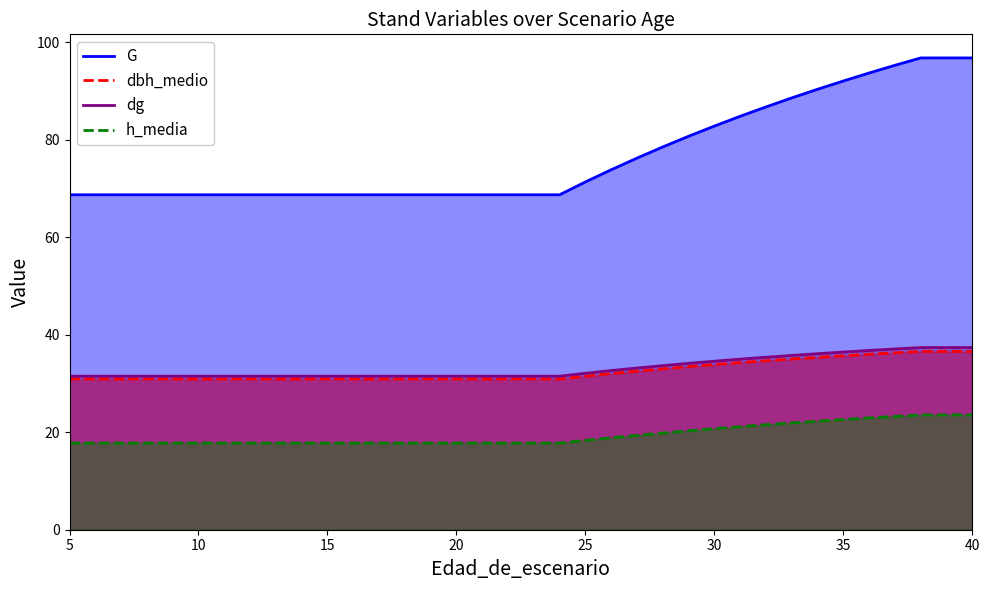

Reading left to right, transcribe all the data shown in this chart.

G: 68.7	68.7	68.7	68.7	68.7	68.7	68.7	68.7	68.7	68.7	68.7	68.7	68.7	68.7	68.7	68.7	68.7	68.7	68.7	68.7	71.3	73.8	76.2	78.5	80.7	82.8	84.8	86.7	88.6	90.3	92.0	93.7	95.3	96.8	96.8	96.8
dbh_medio: 30.9	30.9	30.9	30.9	30.9	30.9	30.9	30.9	30.9	30.9	30.9	30.9	30.9	30.9	30.9	30.9	30.9	30.9	30.9	30.9	31.5	32.0	32.5	33.0	33.5	33.9	34.3	34.7	35.0	35.4	35.7	36.0	36.3	36.6	36.6	36.6
dg: 31.5	31.5	31.5	31.5	31.5	31.5	31.5	31.5	31.5	31.5	31.5	31.5	31.5	31.5	31.5	31.5	31.5	31.5	31.5	31.5	32.1	32.6	33.2	33.7	34.1	34.6	35.0	35.4	35.8	36.1	36.5	36.8	37.1	37.4	37.4	37.4
h_media: 17.8	17.8	17.8	17.8	17.8	17.8	17.8	17.8	17.8	17.8	17.8	17.8	17.8	17.8	17.8	17.8	17.8	17.8	17.8	17.8	18.3	18.9	19.4	19.8	20.3	20.7	21.1	21.5	21.9	22.3	22.6	22.9	23.2	23.6	23.6	23.6